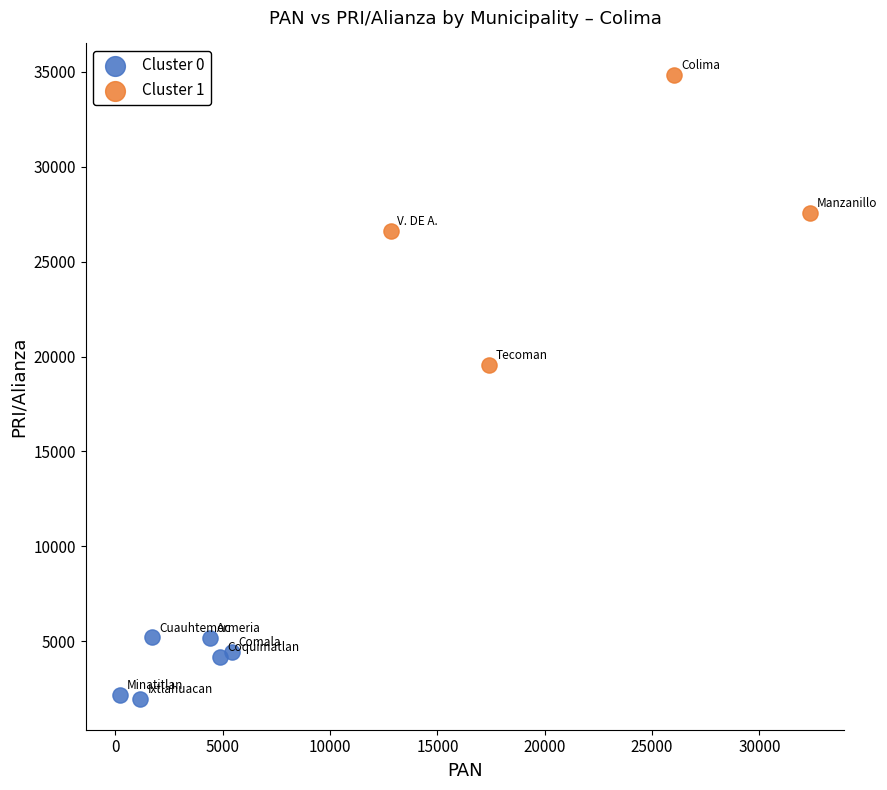

Which series reaches the minimum Y coordinate?

Cluster 0